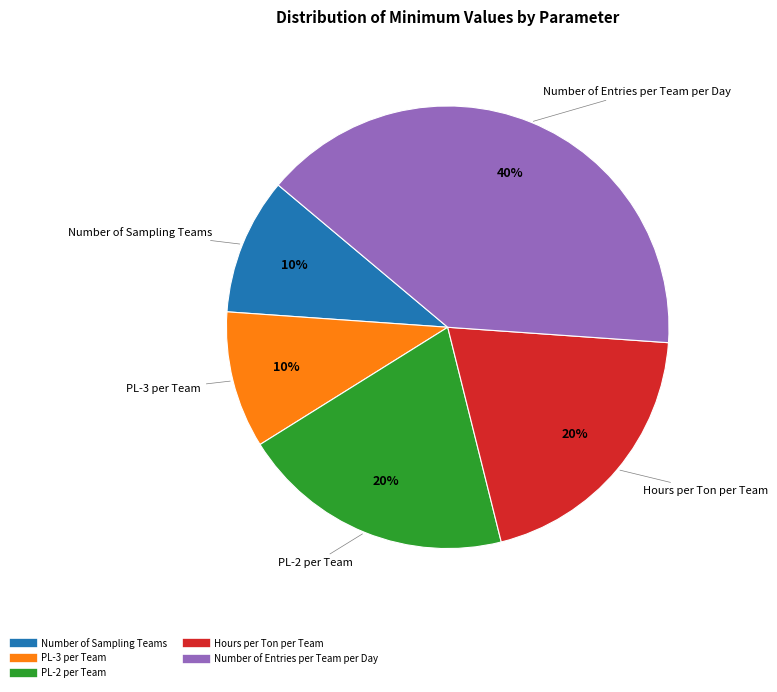

Is there any slice that represents more than half of the pie?

No